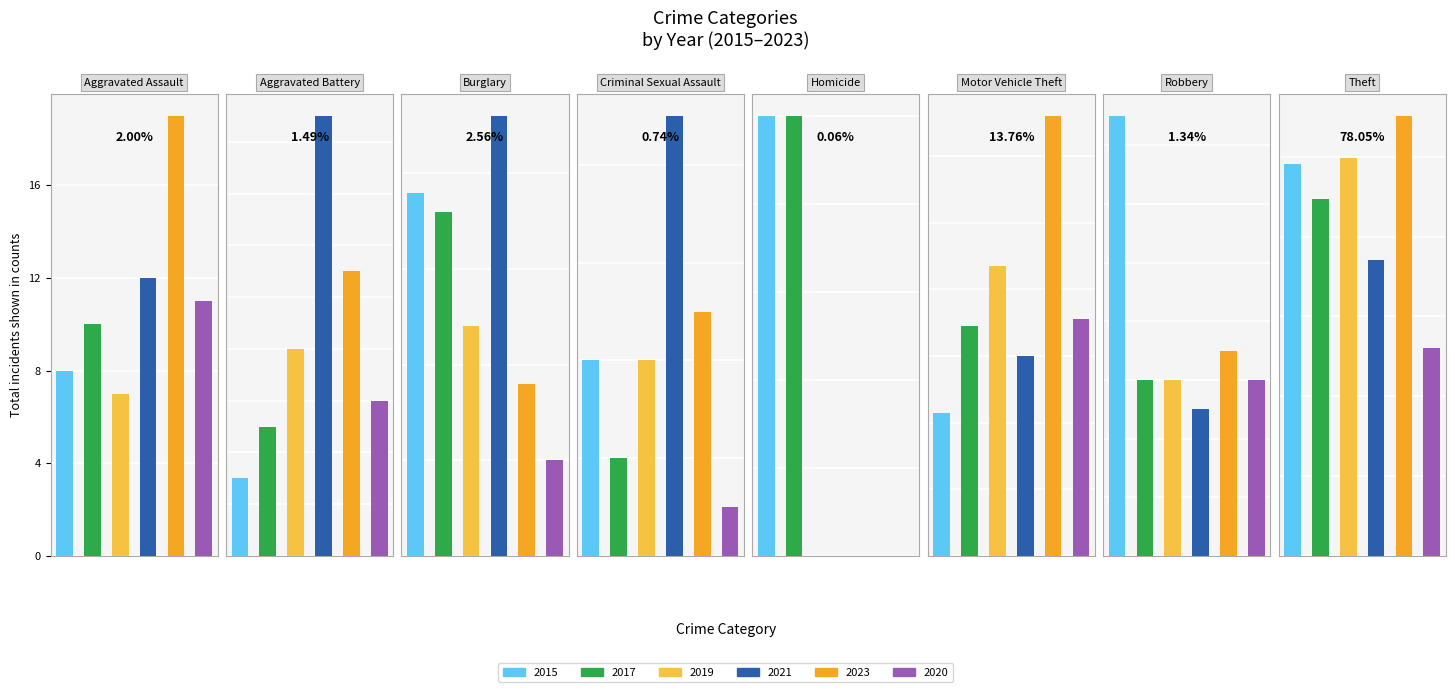

Rank the series by their maximum value, from highest to lowest.

2023, 2019, 2015, 2017, 2021, 2020